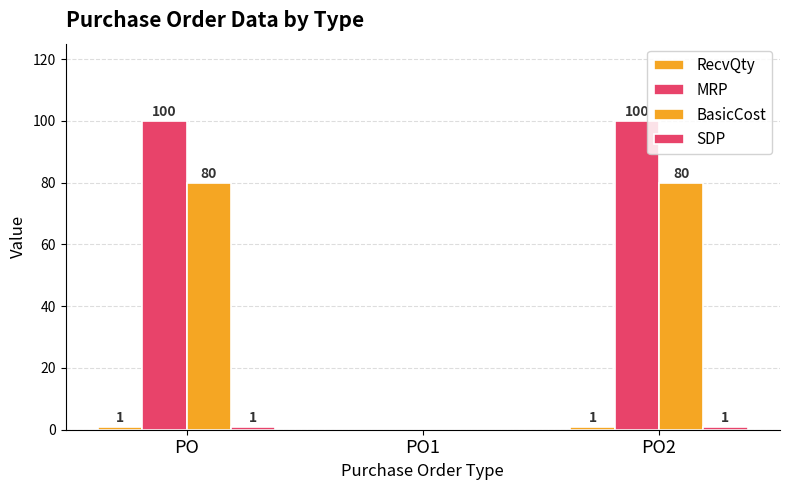

Which category has the highest value in the SDP series?

PO